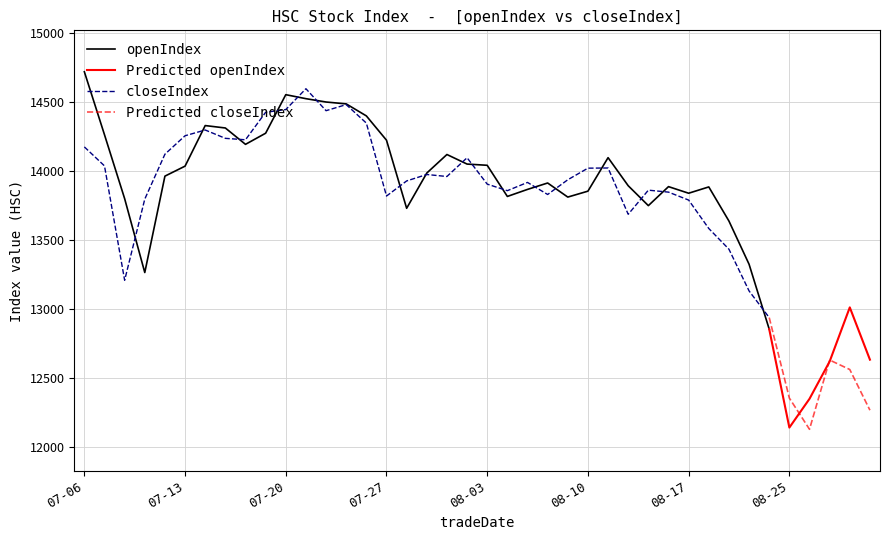

True or false: openIndex and closeIndex cross at least once.

True